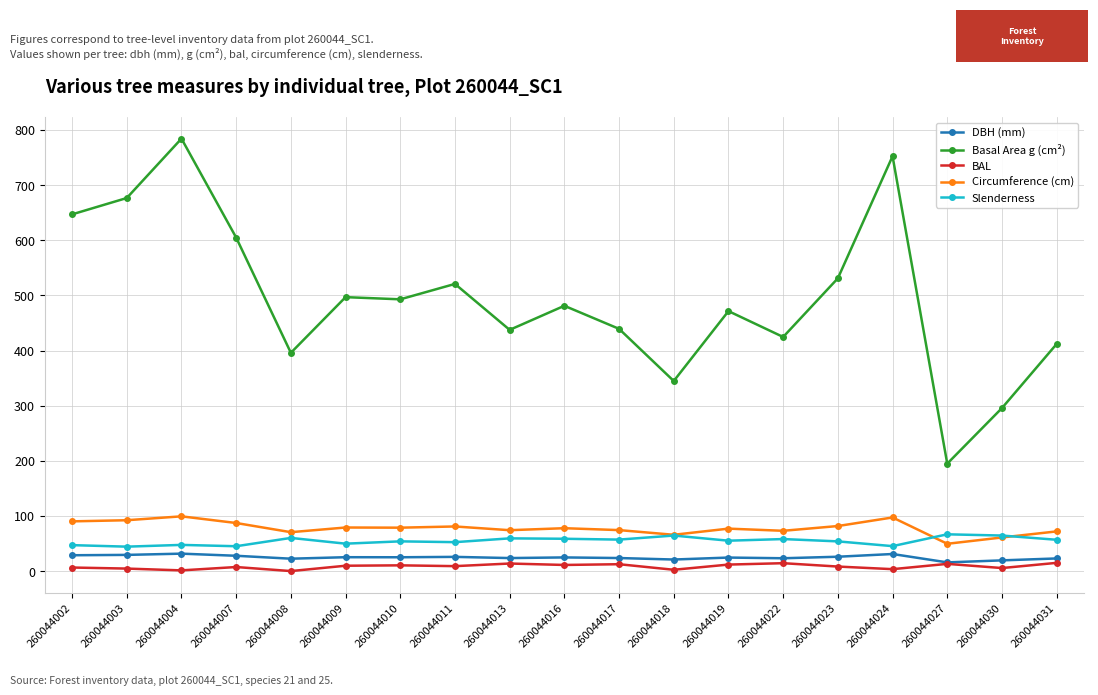

What is the maximum value for Basal Area g (cm²)?

784.3